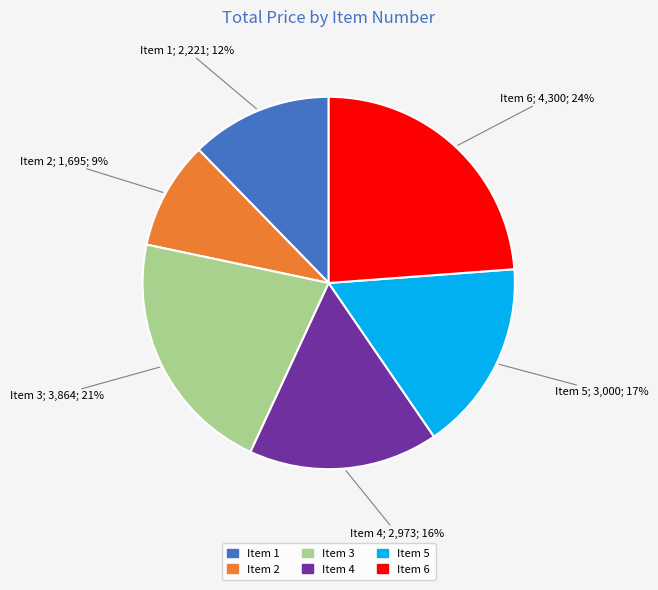

How many segments does this pie chart have?

6